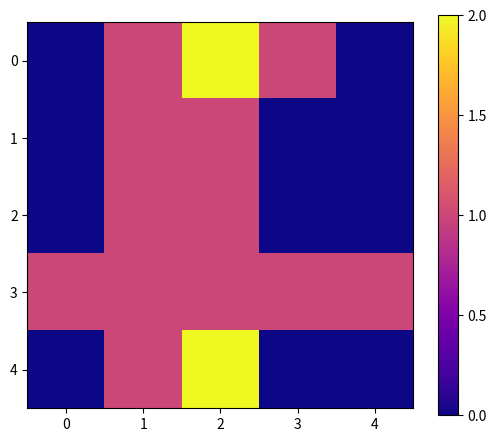

What is the difference between the highest and lowest values at 3?

1